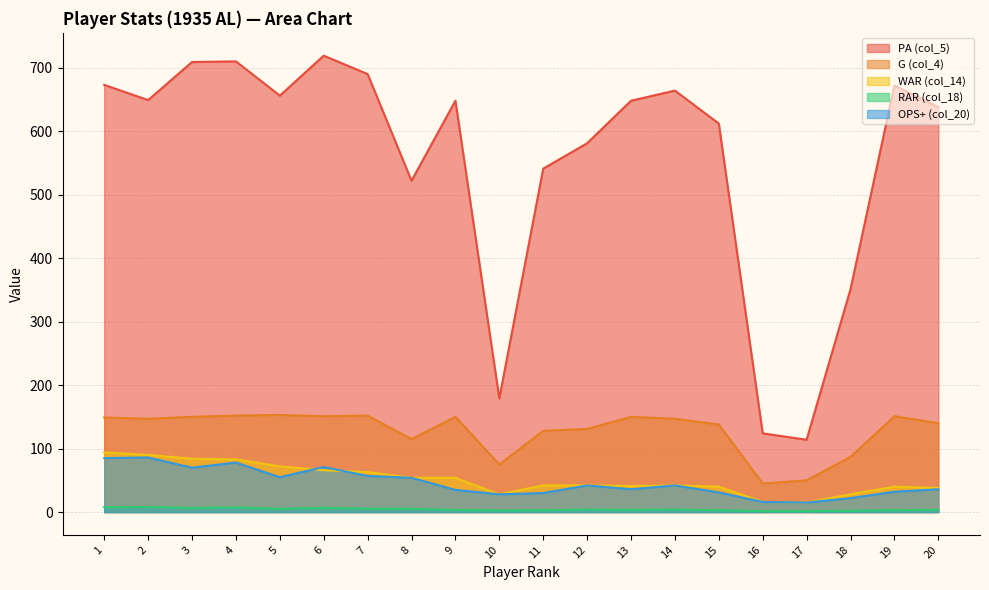

What is the total value across all series at 20?

855.5